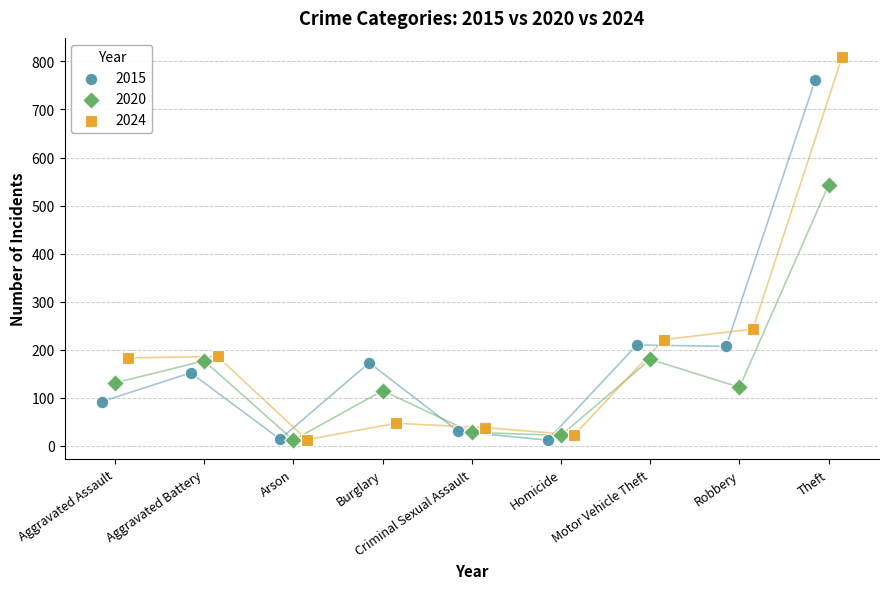

Which series has the largest Y range (max minus min)?

2024